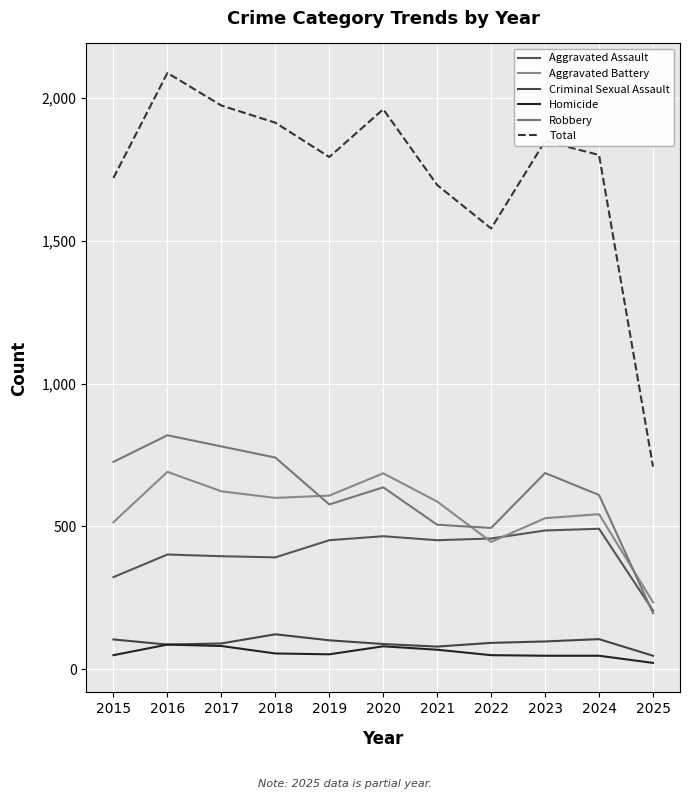

The Total series shows 1959 at 2020. True or false?

True